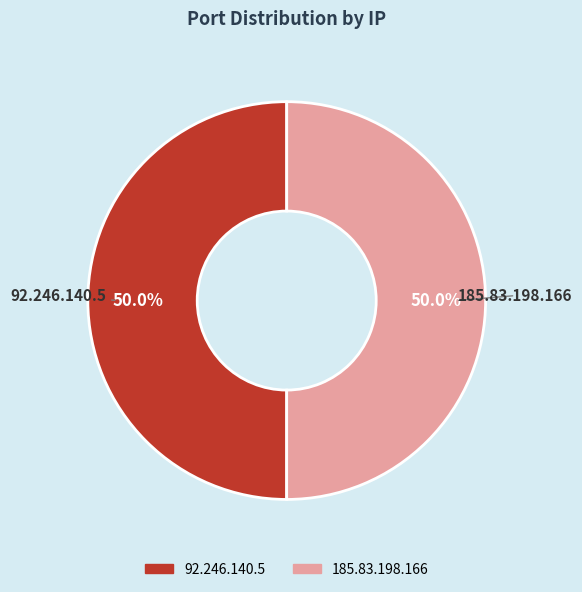

Is the sum of 92.246.140.5 and 185.83.198.166 greater than half?

Yes